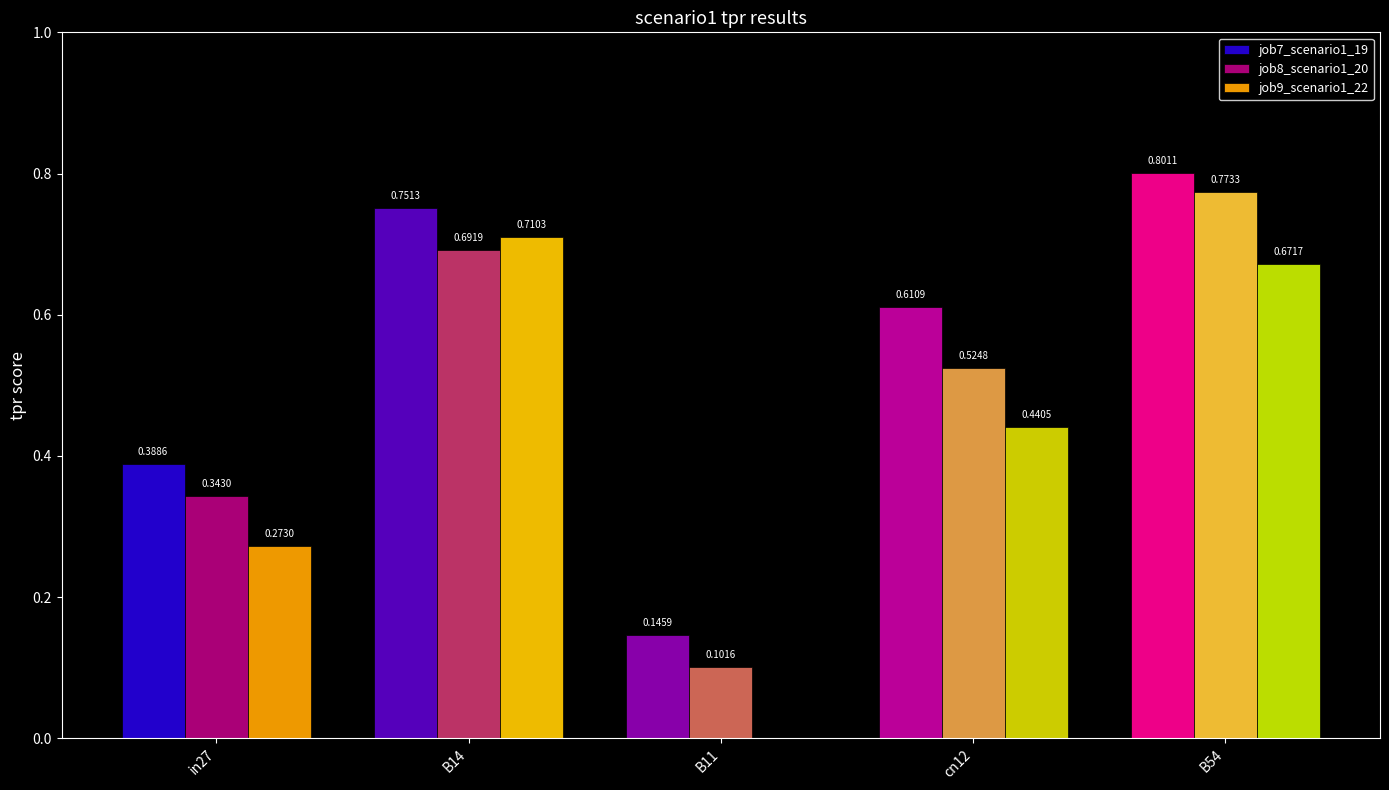

Which series changed the most between in27 and B11?

job9_scenario1_22